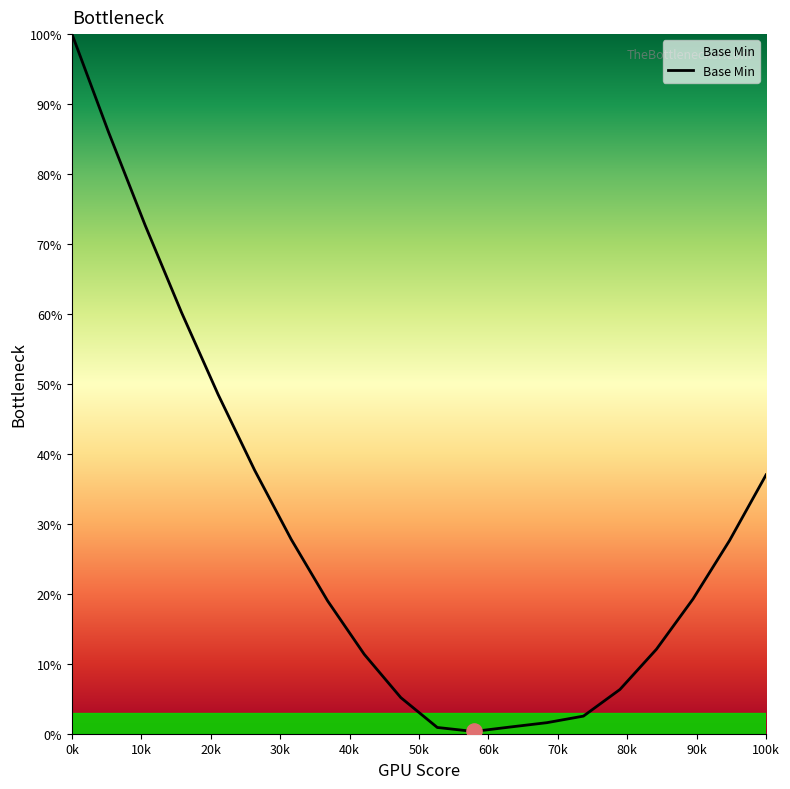

What is the greatest value displayed?

100.0